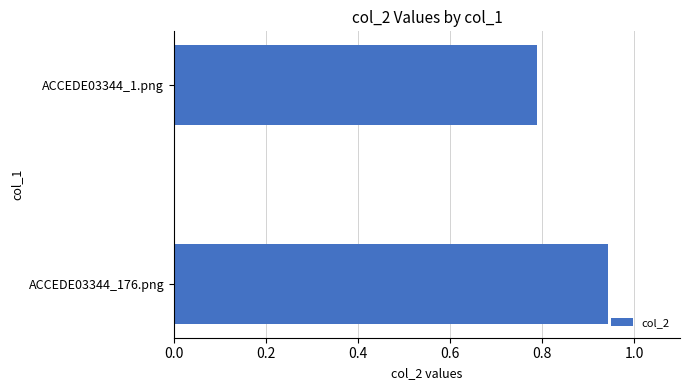

What is the sum of all values?

1.7